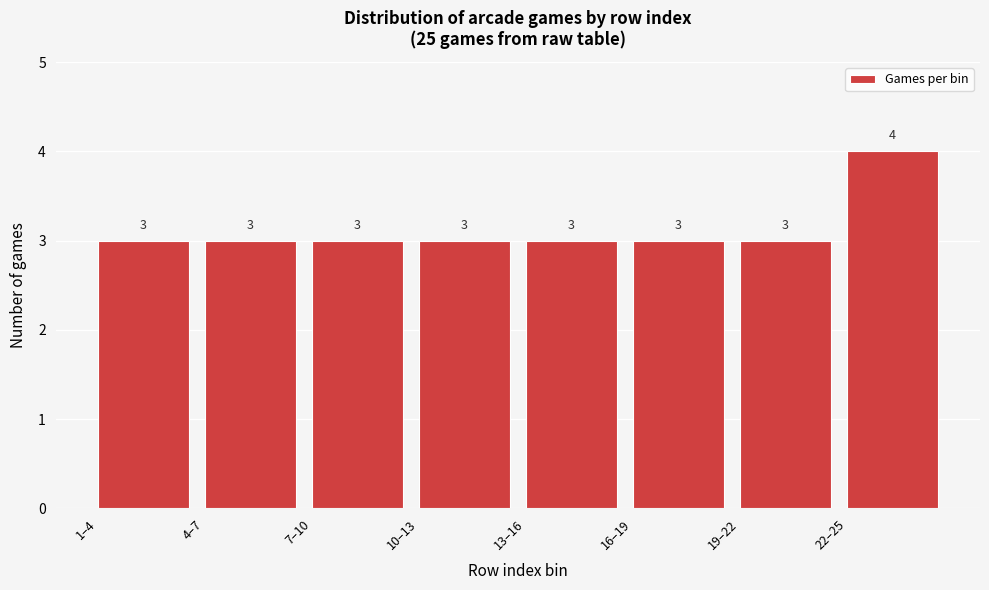

Reading right to left, transcribe all the data shown in this chart.

22–25=4	19–22=3	16–19=3	13–16=3	10–13=3	7–10=3	4–7=3	1–4=3